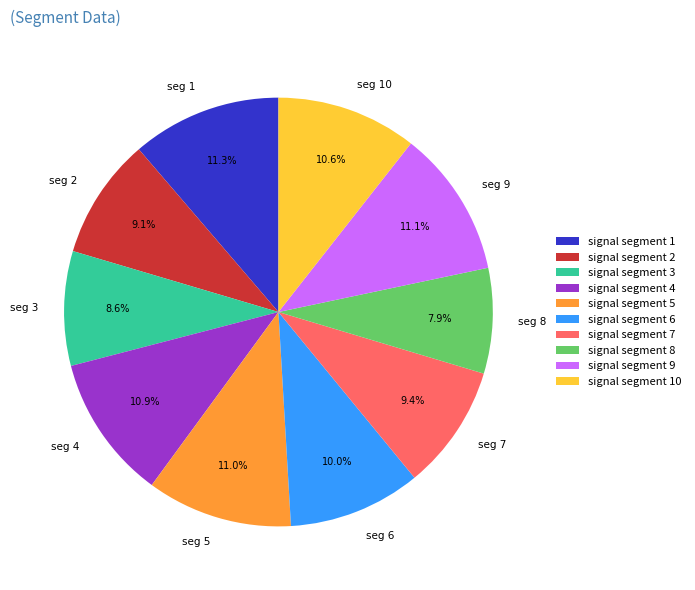

What is the ratio of the value at signal segment 5 to the value at signal segment 9?

1.0